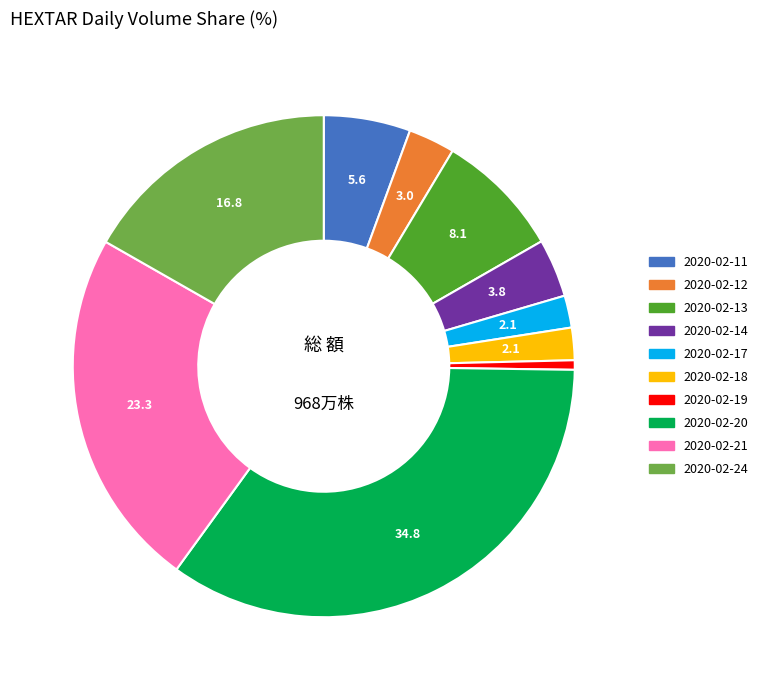

Which slice is the smallest?

2020-02-19